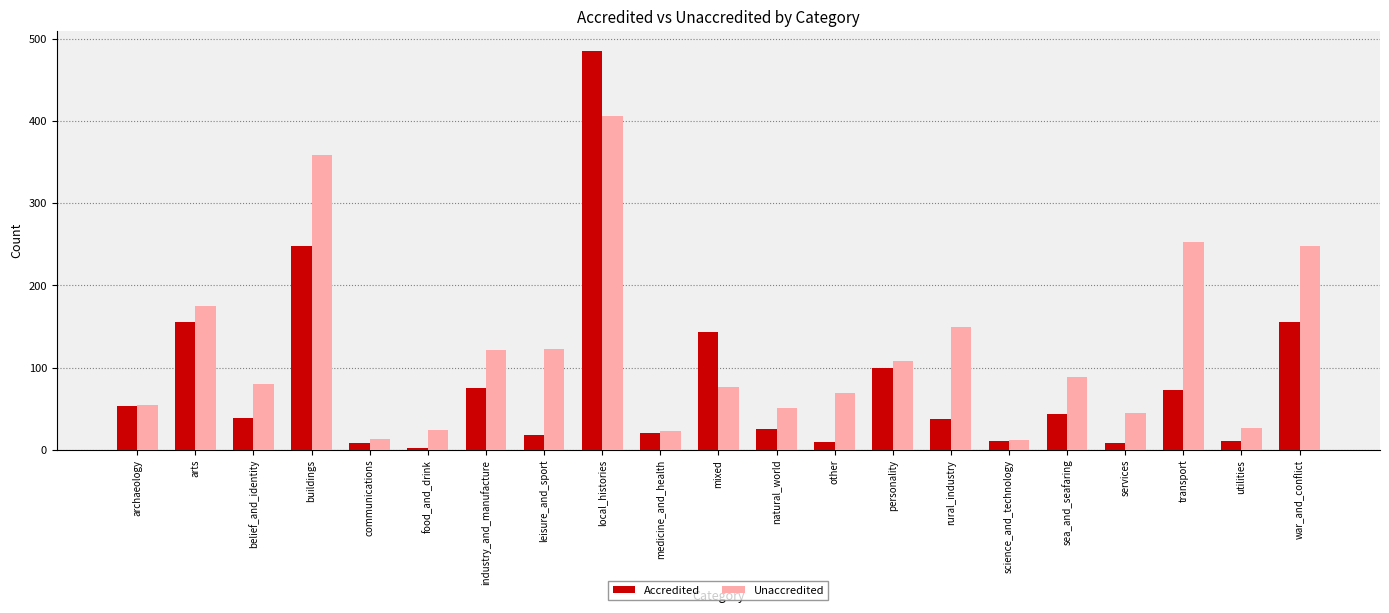

What is the total value across all series at medicine_and_health?

43